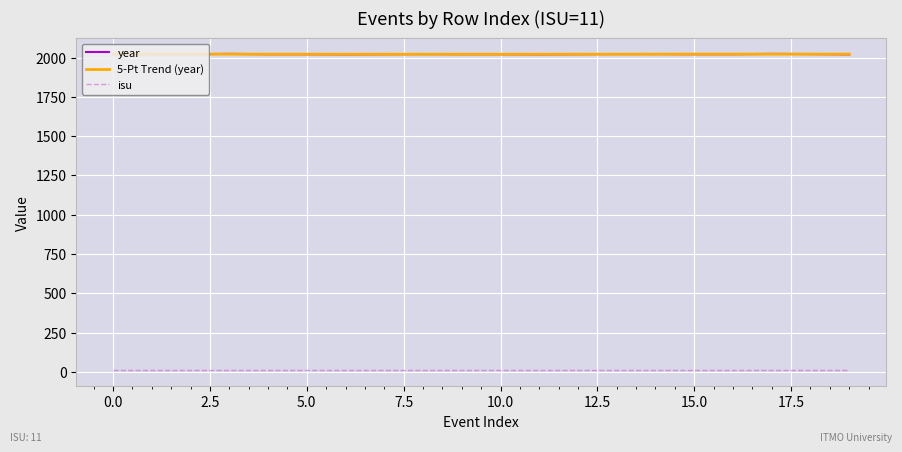

True or false: isu and year cross at least once.

False